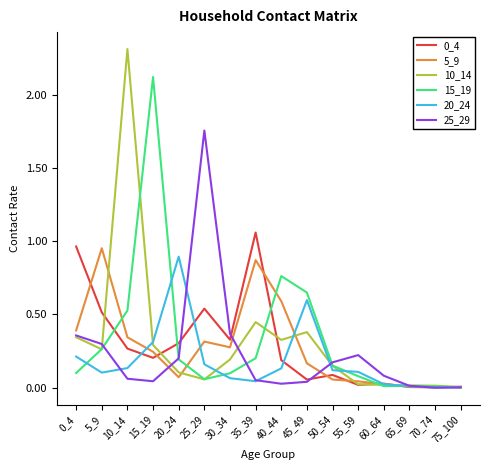

Which category has the highest value in the 25_29 series?

25_29